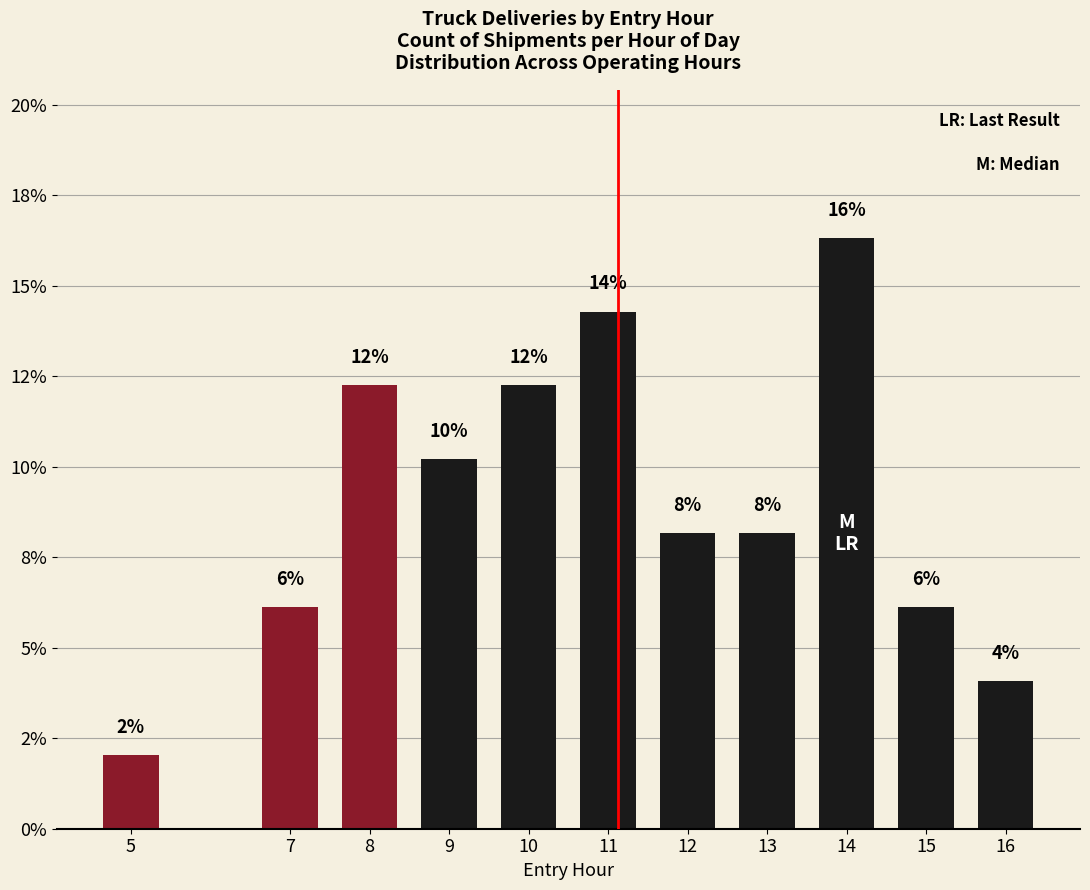

Rank the categories by value from lowest to highest.

5, 16, 7, 15, 12, 13, 9, 8, 10, 11, 14